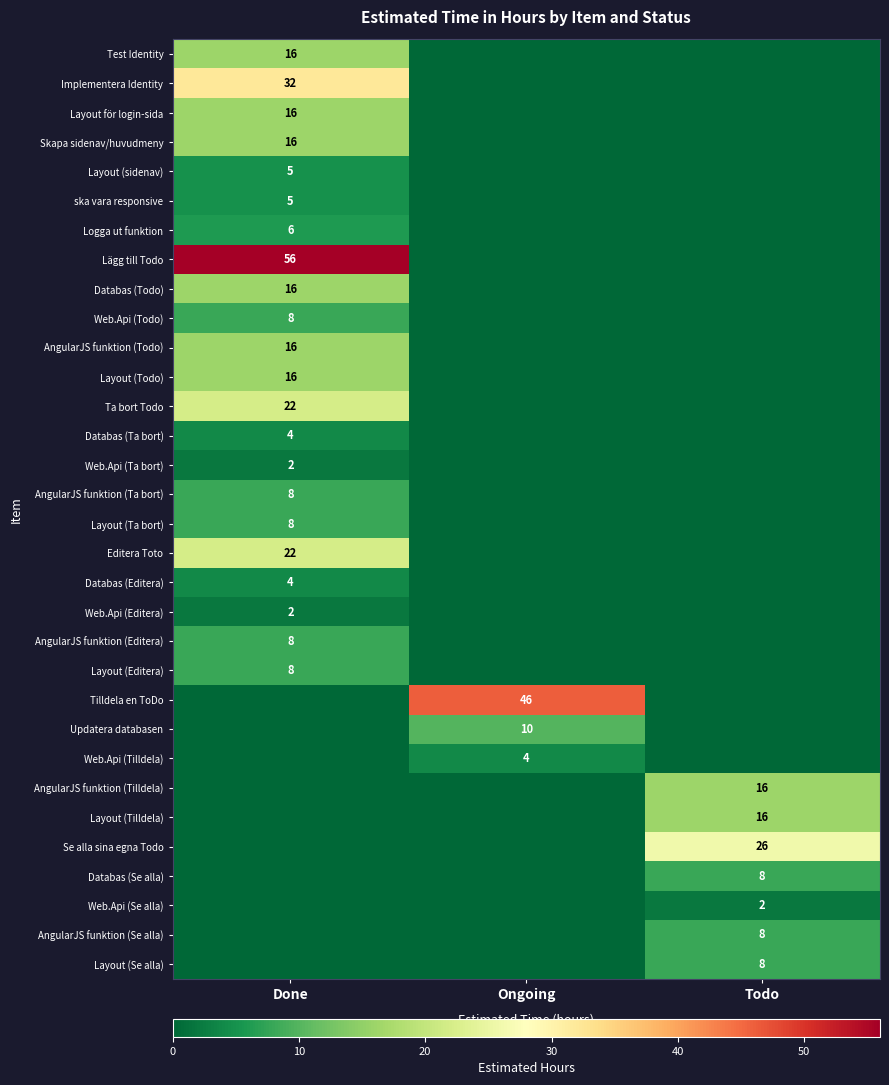

The Layout (sidenav) series shows 5 at Done. True or false?

True